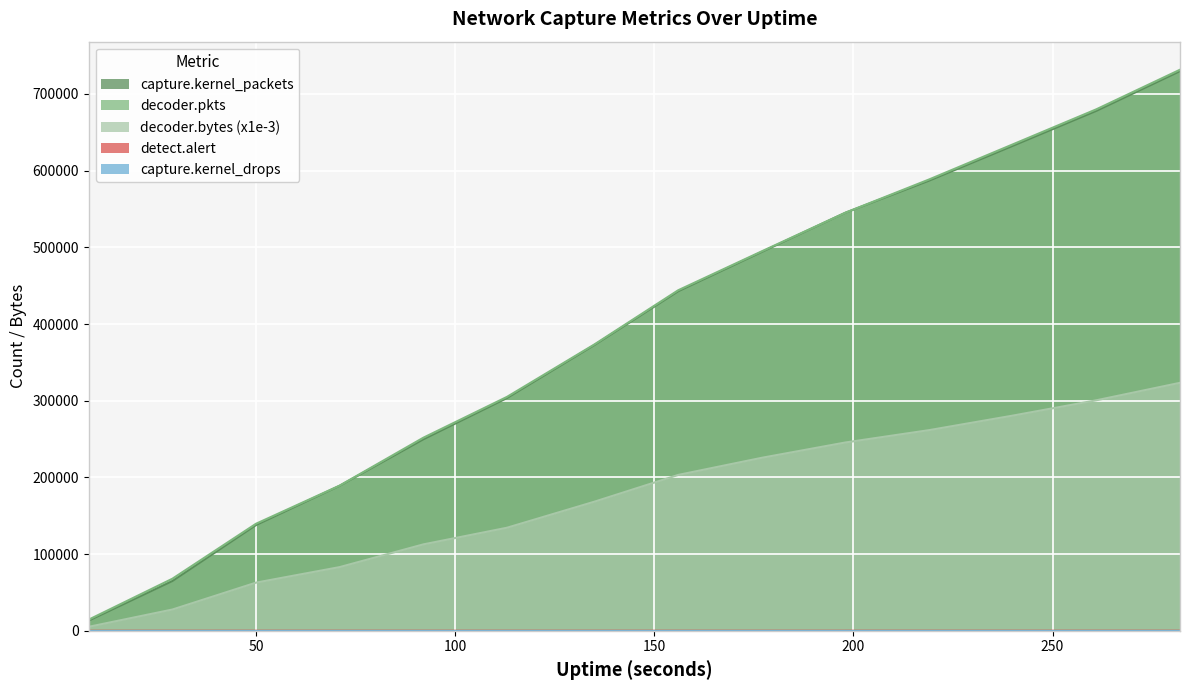

What is the maximum value for capture.kernel_packets?

729700.0